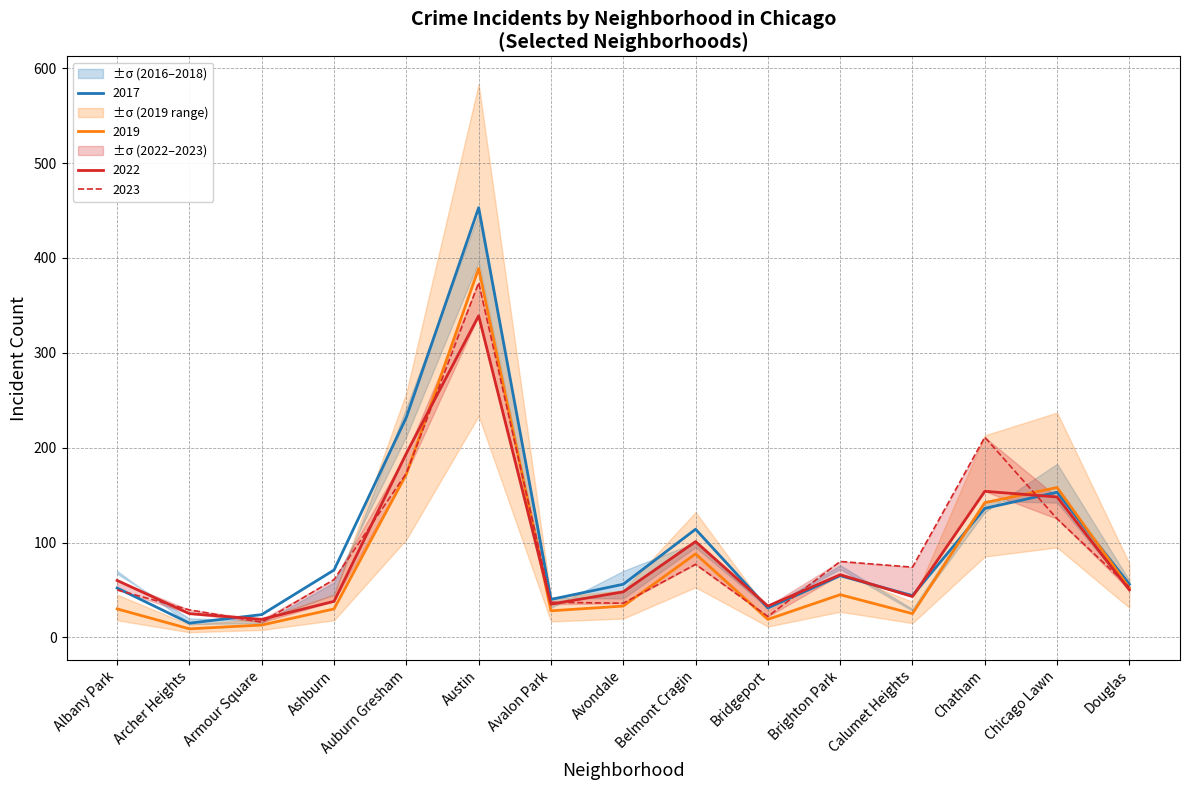

The value of 2023 at Austin is 581. True or false?

False